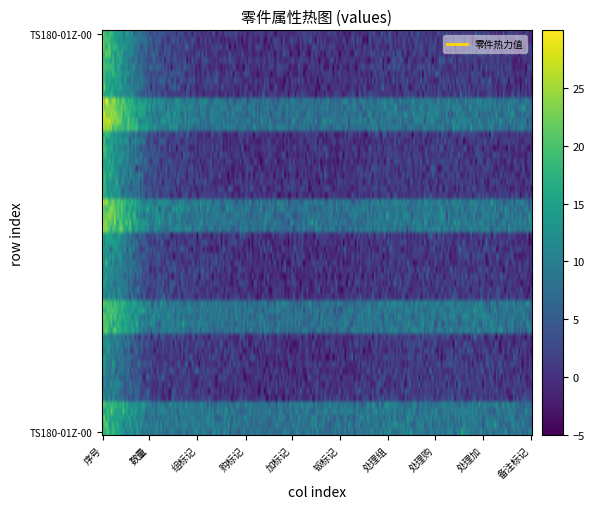

Rank the series at 购 from highest to lowest value.

TS180-01Z-003 四孔平板, TS180-01Z-005 四眼小板